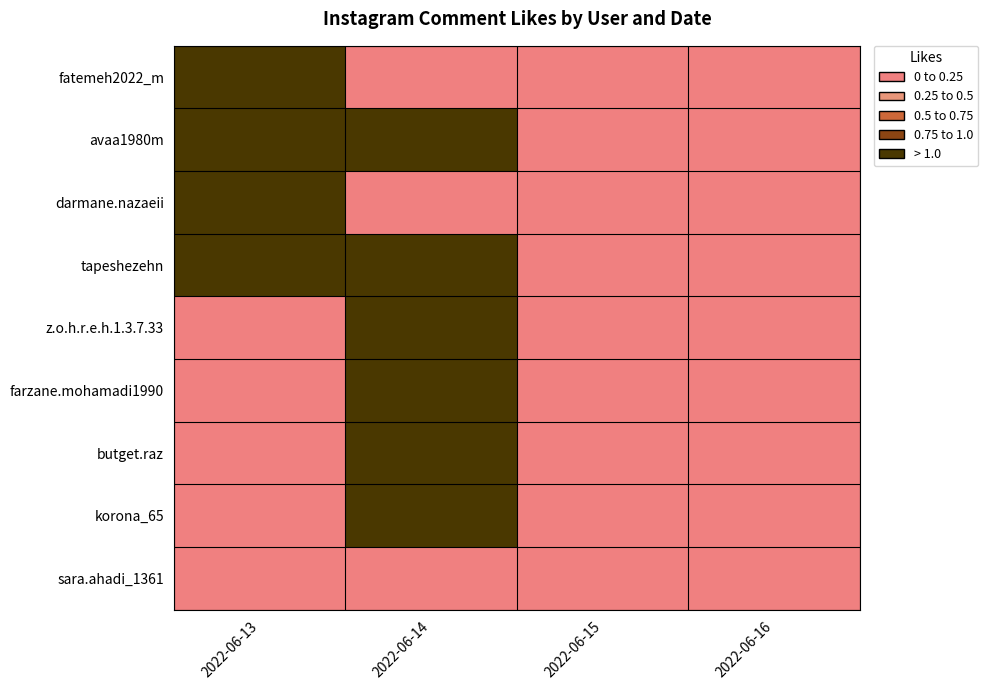

At which category is the sum across all series the highest?

2022-06-14